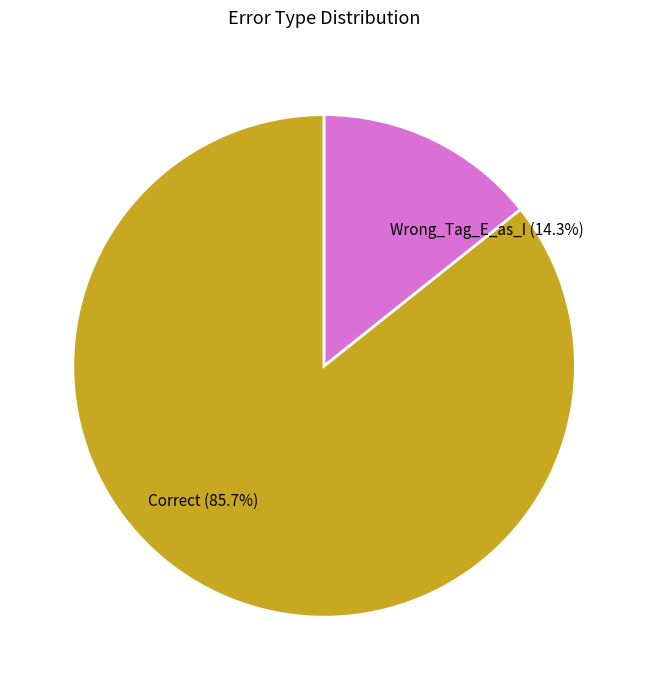

To the nearest percent, what percentage of the pie is Wrong_Tag_E_as_I?

14%